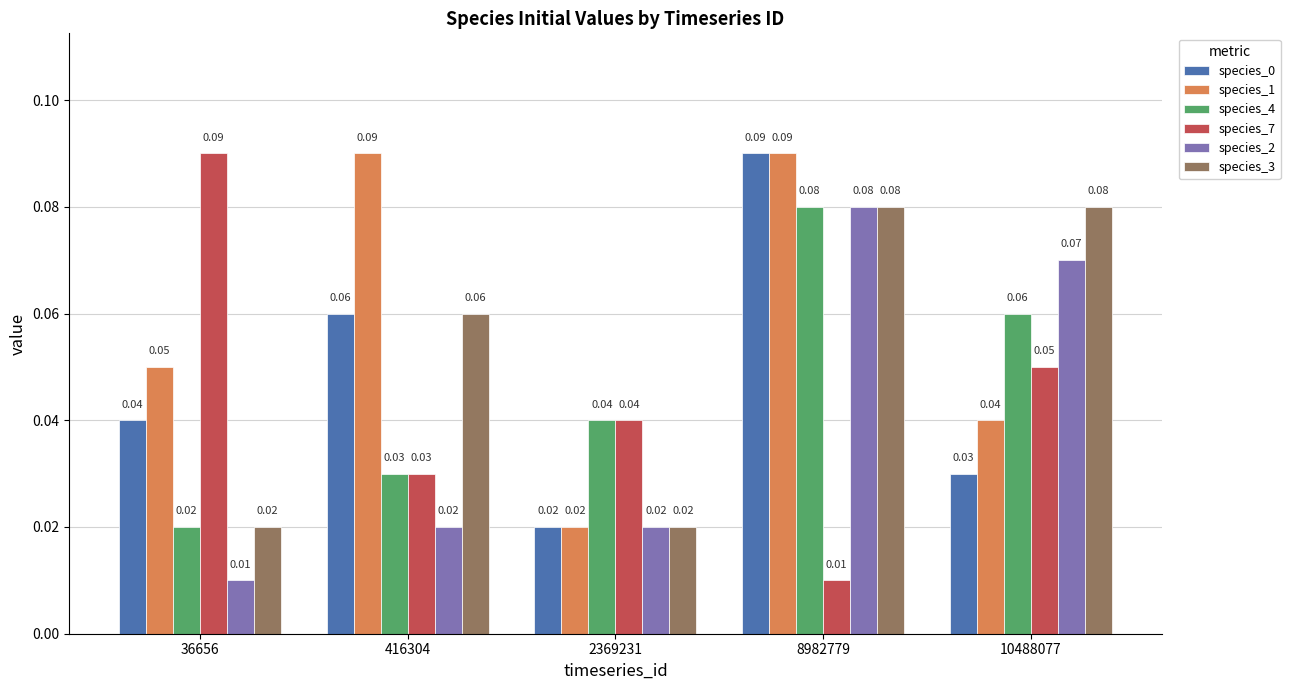

Rank the categories by species_0 value from lowest to highest.

2369231, 10488077, 36656, 416304, 8982779